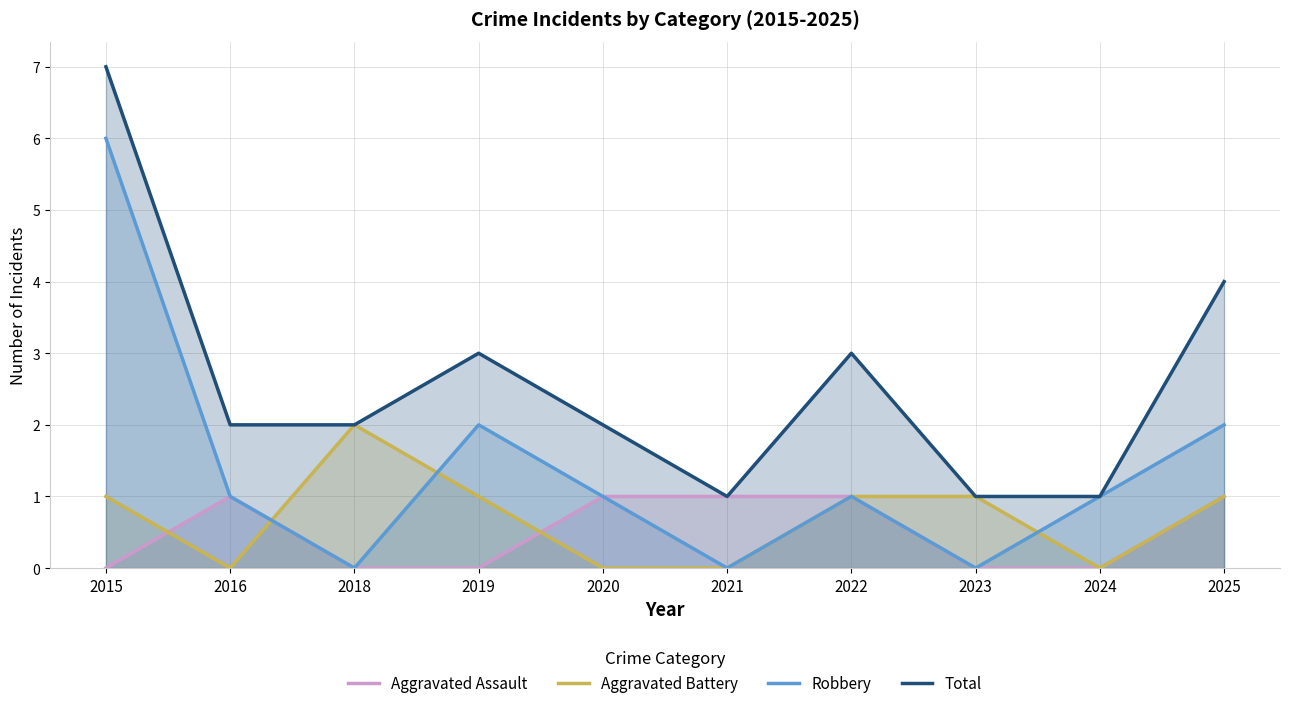

Reading left to right, what are all the values shown in this chart?

Aggravated Assault: 2015=0	2016=1	2018=0	2019=0	2020=1	2021=1	2022=1	2023=0	2024=0	2025=1
Aggravated Battery: 2015=1	2016=0	2018=2	2019=1	2020=0	2021=0	2022=1	2023=1	2024=0	2025=1
Robbery: 2015=6	2016=1	2018=0	2019=2	2020=1	2021=0	2022=1	2023=0	2024=1	2025=2
Total: 2015=7	2016=2	2018=2	2019=3	2020=2	2021=1	2022=3	2023=1	2024=1	2025=4